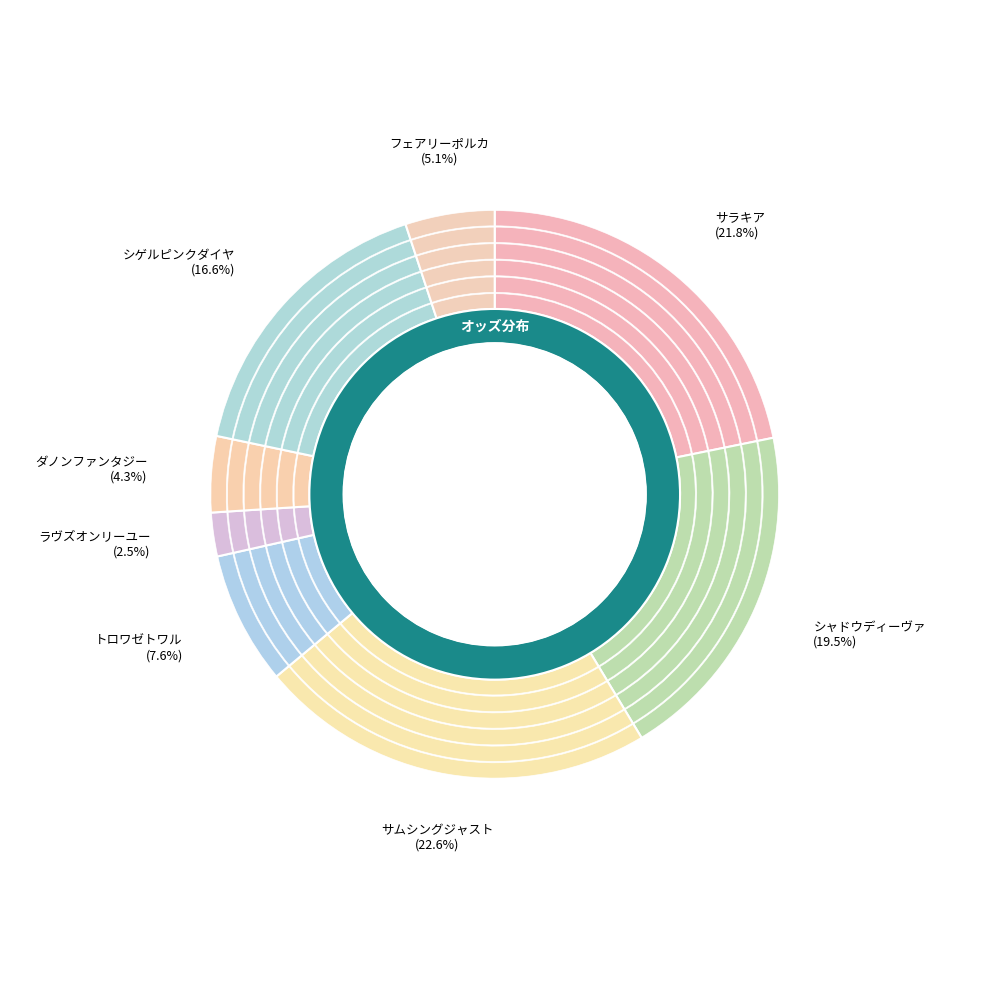

The ラヴズオンリーユー slice represents 2% of the pie. True or false?

True